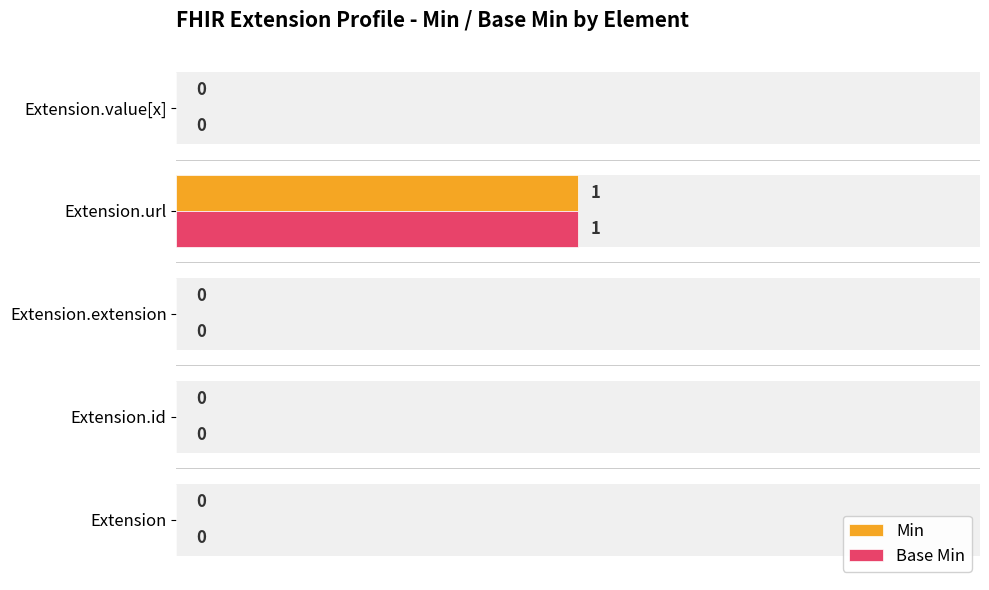

At Extension.value[x], list the series in order from smallest to largest.

Min, Base Min